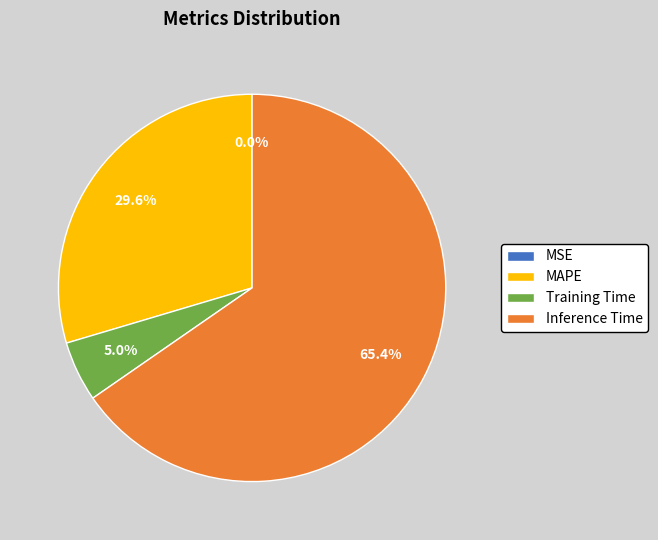

Which category has the biggest portion of the pie?

Inference Time